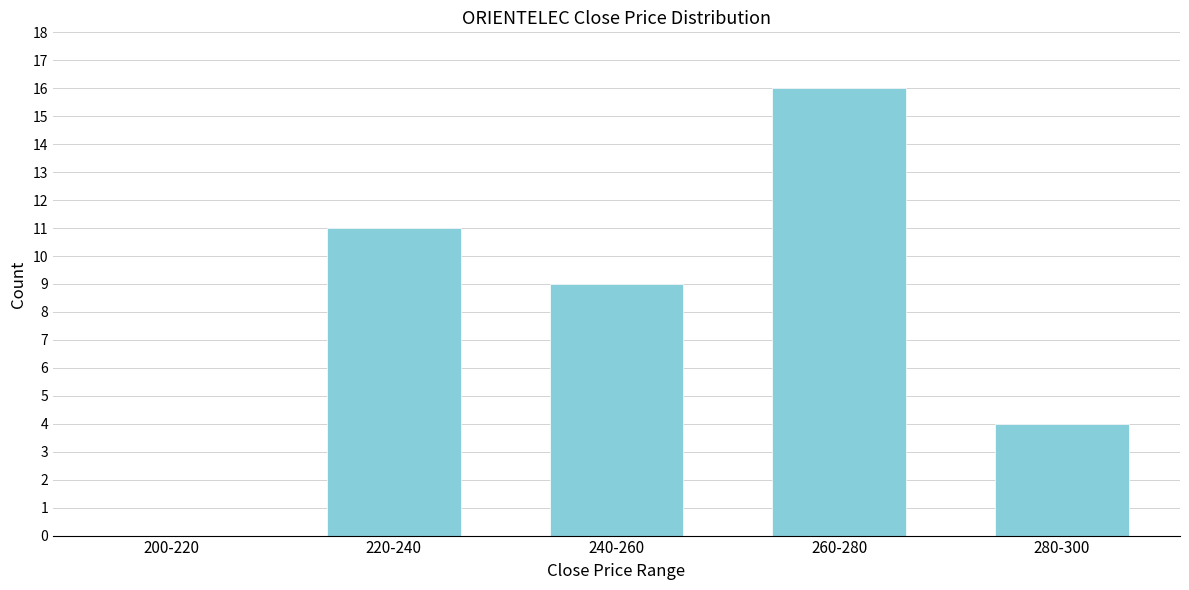

Reading left to right, list all the values displayed in this chart.

200-220=0	220-240=11	240-260=9	260-280=16	280-300=4